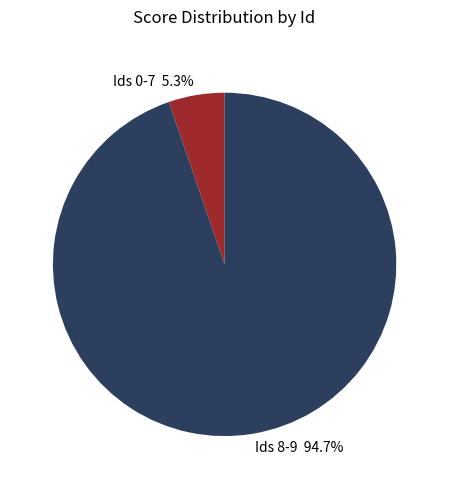

How much of the chart is everything except Ids 8-9 94.7%?

5.3%